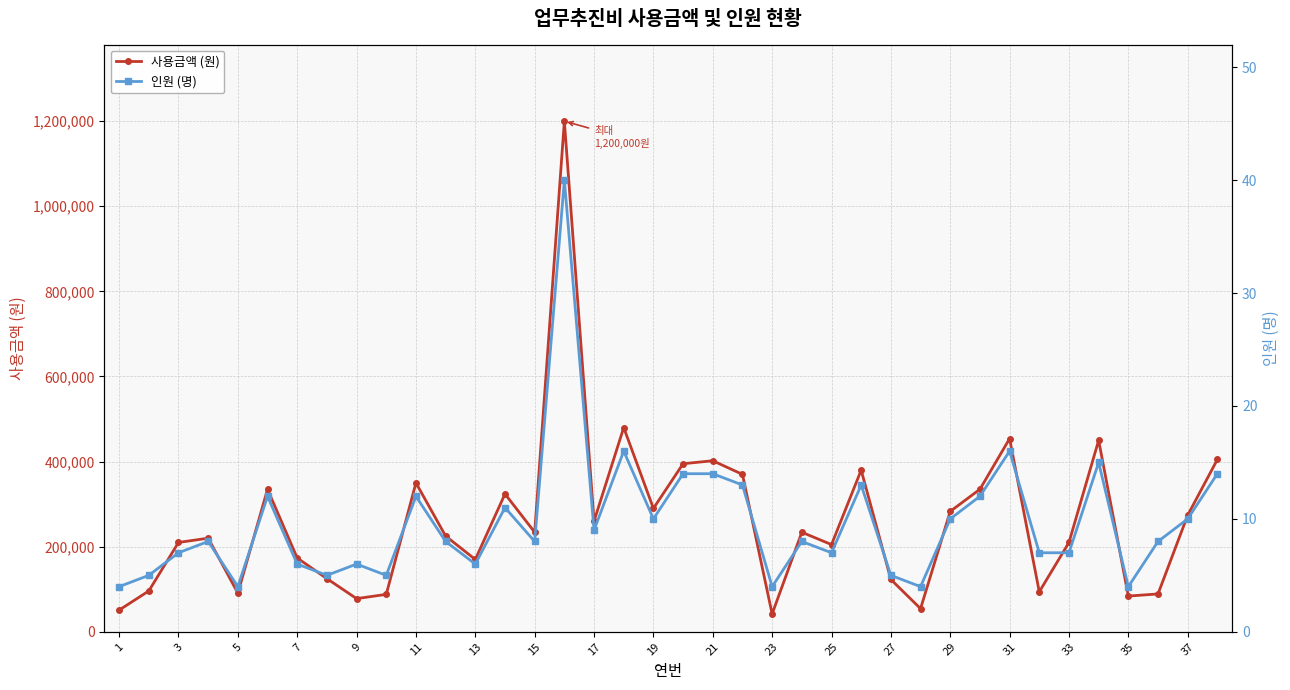

How many interior local peaks does the 사용금액 (원) series have?

11